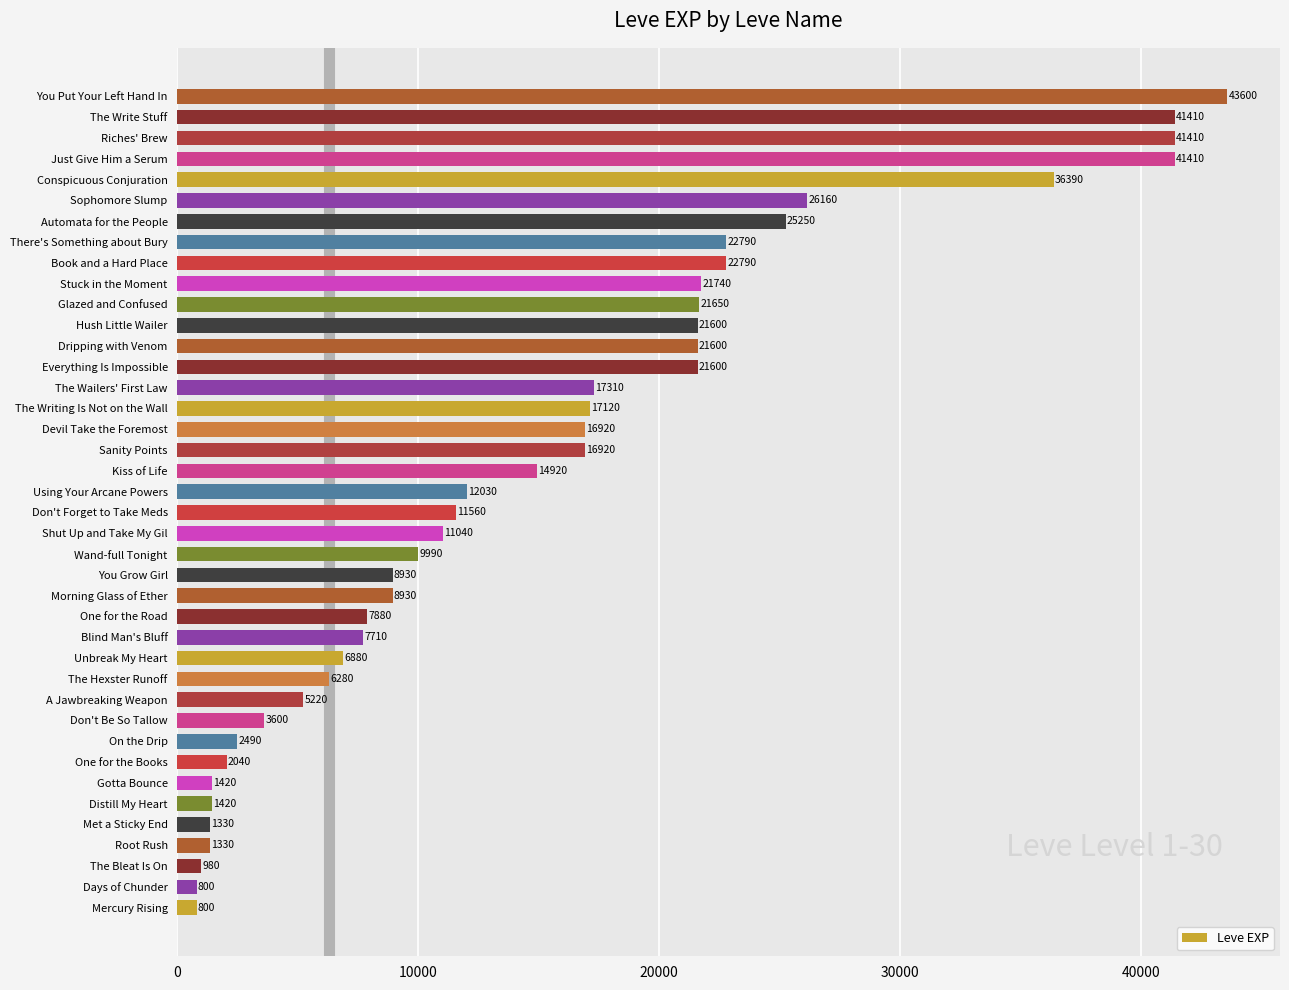

Are the bars horizontal?

Yes